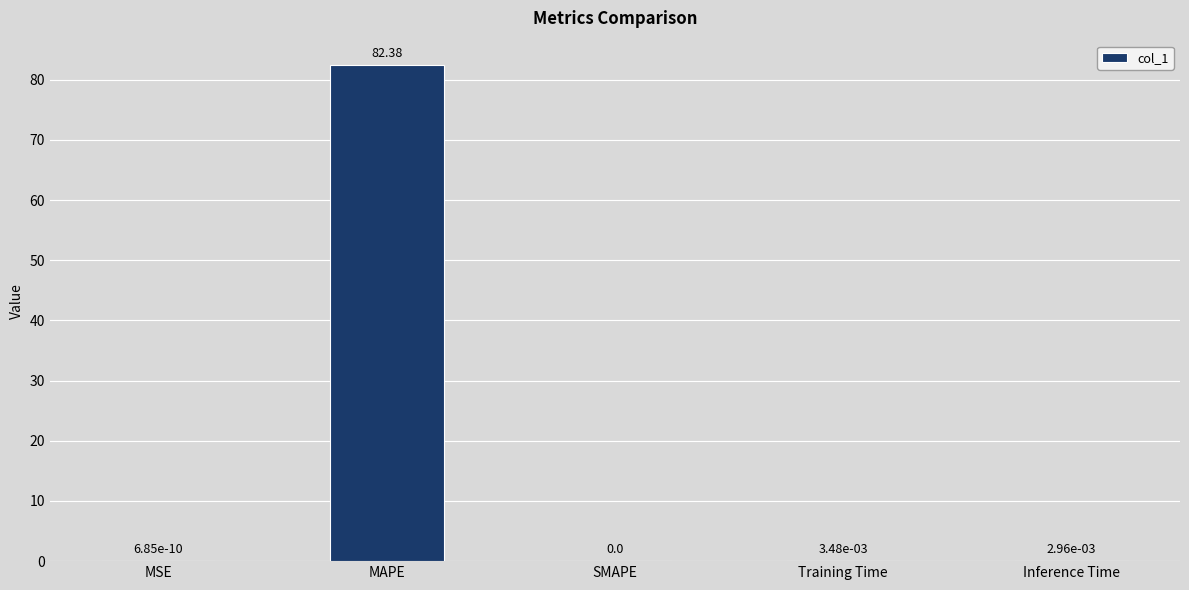

Which label corresponds to the largest value in the chart?

MAPE